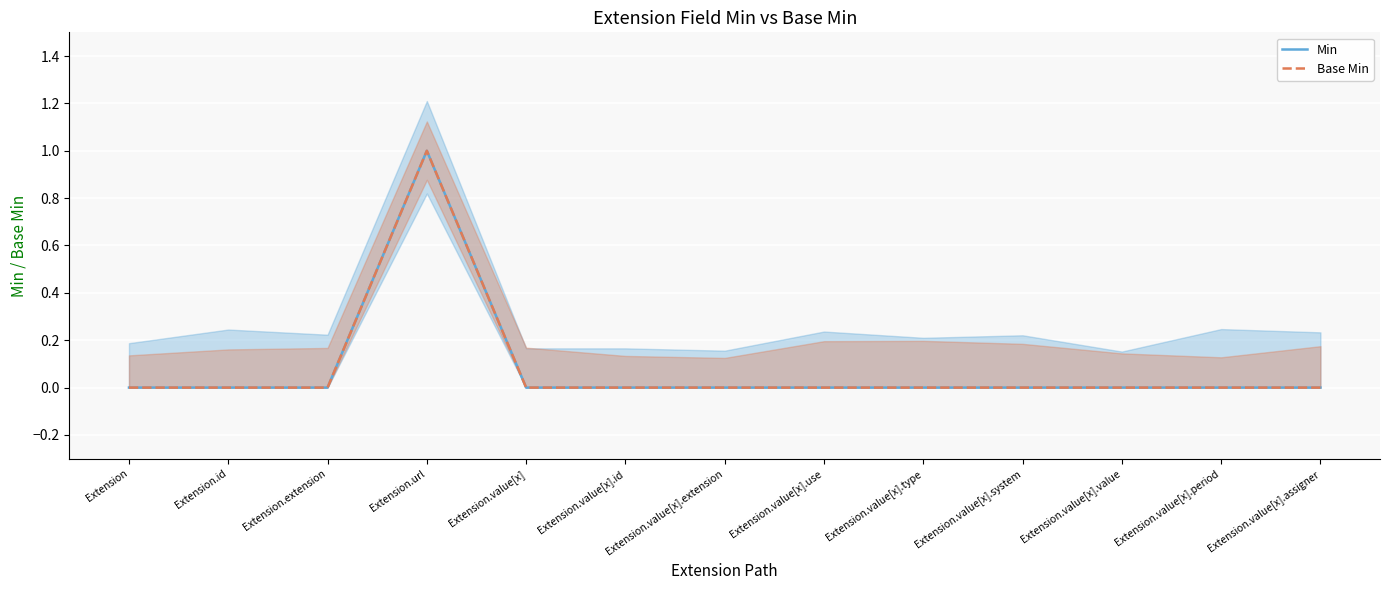

Does the chart display data point markers on the line(s)?

No